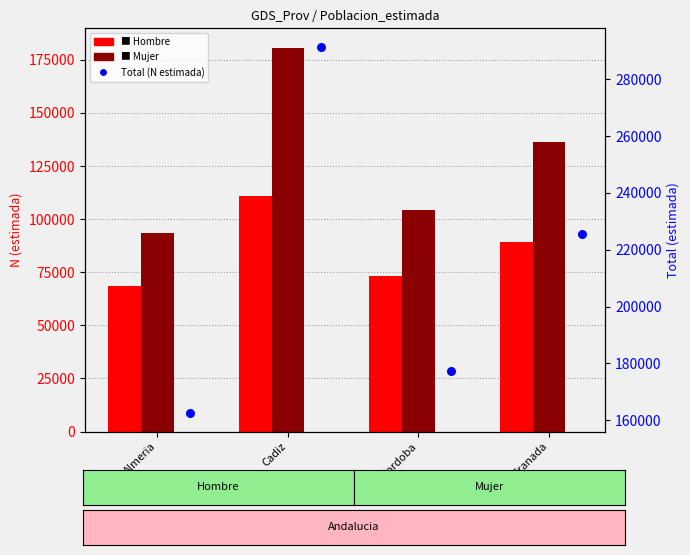

What is the total value across all series at Almeria?

324890